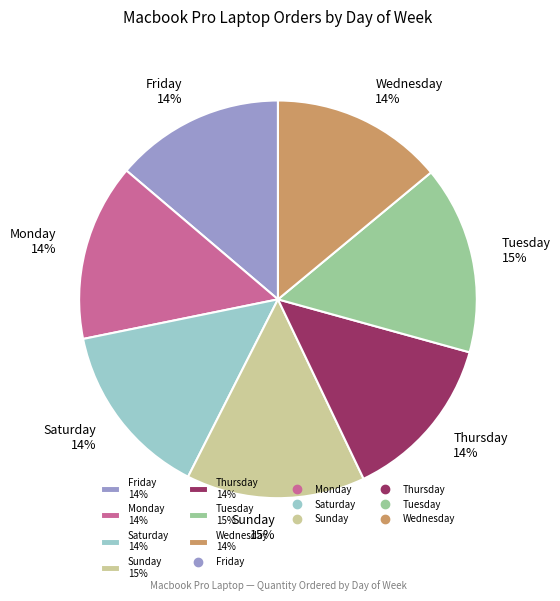

To the nearest percent, what percentage of the pie is Friday?

14%